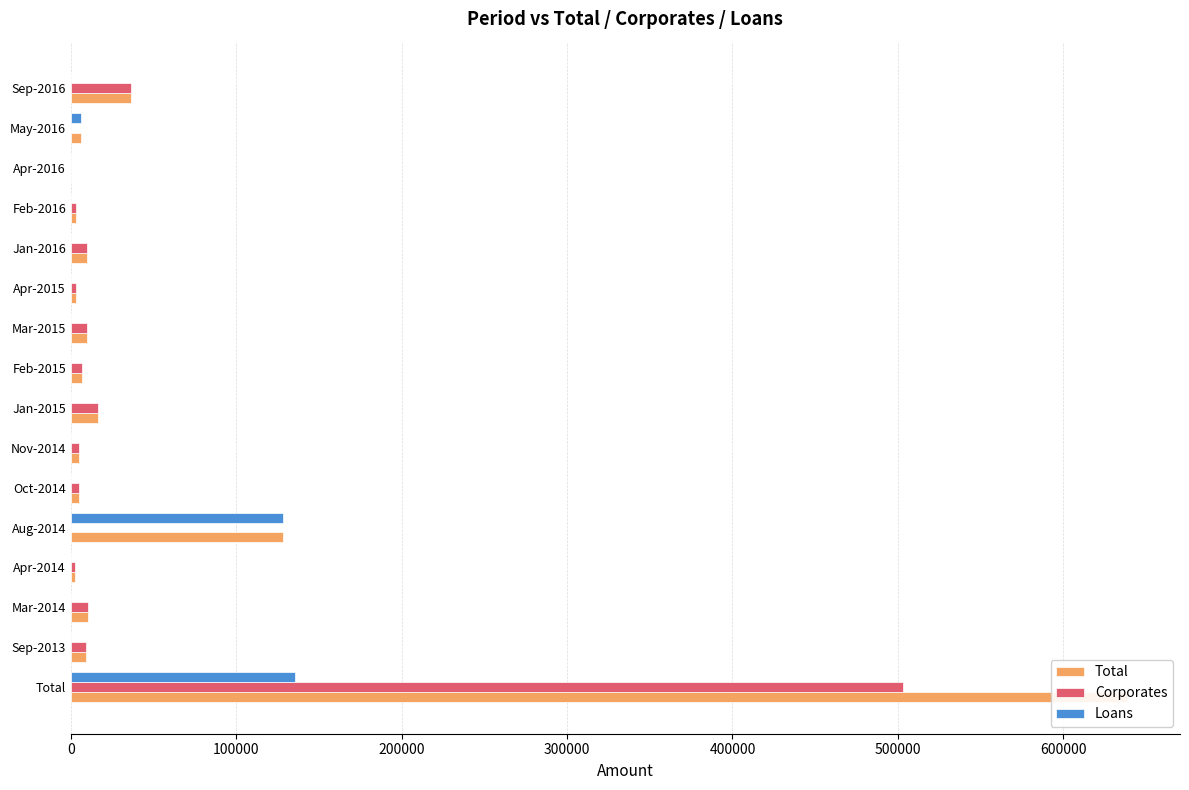

Is it true that Loans equals 135802.4 at Total?

True